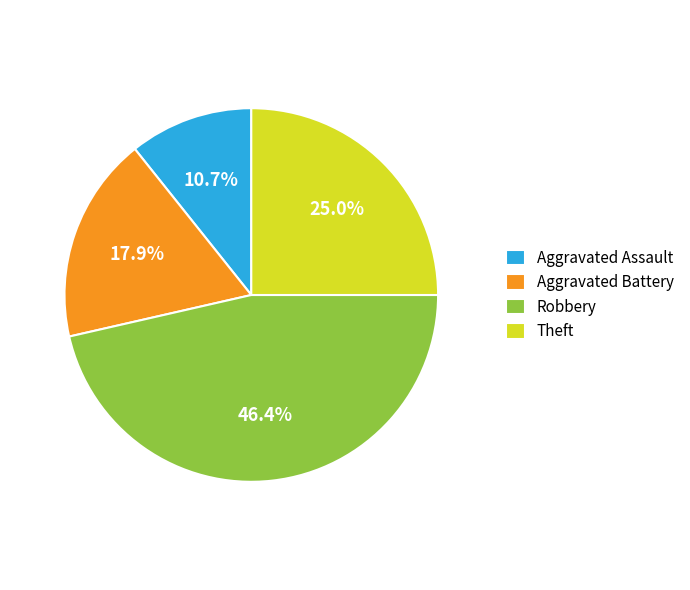

The Aggravated Battery slice represents 18% of the pie. True or false?

True